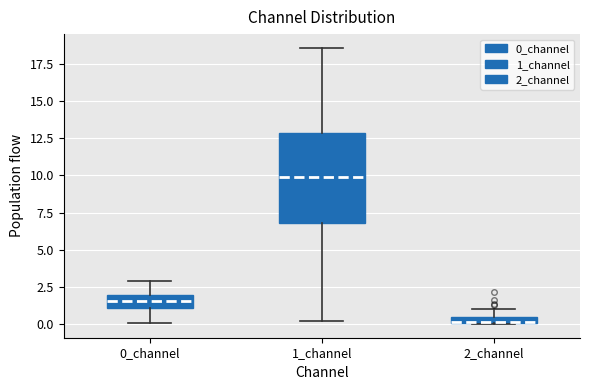

Comparing the boxes themselves (not the whiskers), which one is the tallest?

1_channel